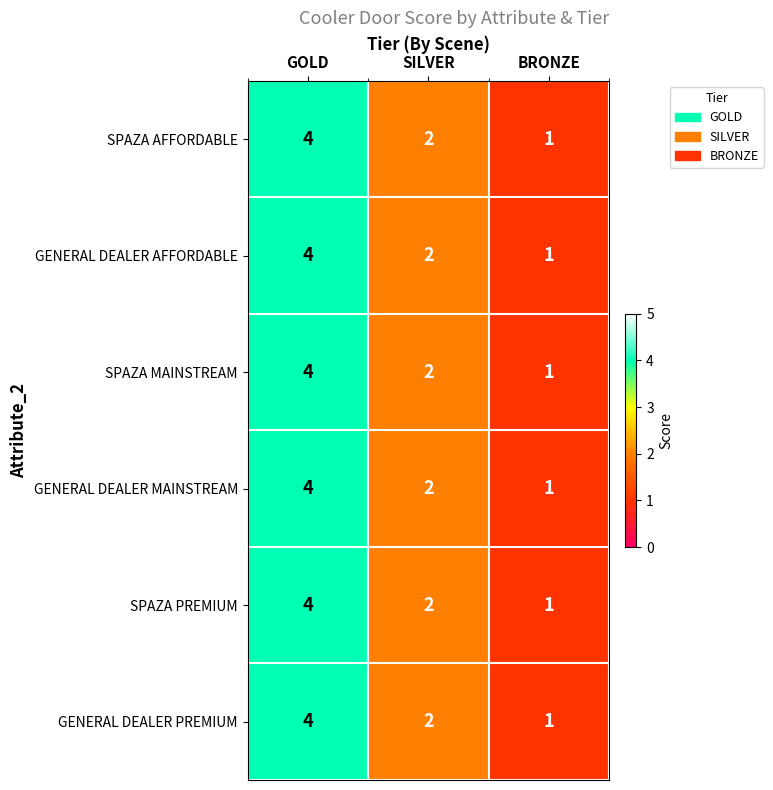

Rank the categories by GENERAL DEALER PREMIUM value from lowest to highest.

BRONZE, SILVER, GOLD